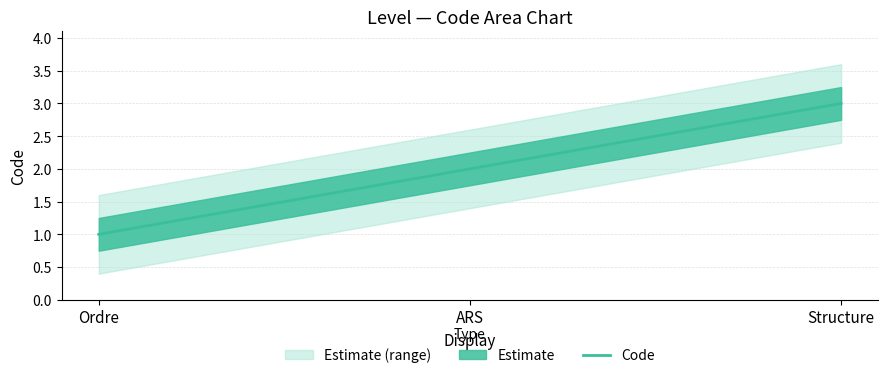

What is the smallest value displayed?

1